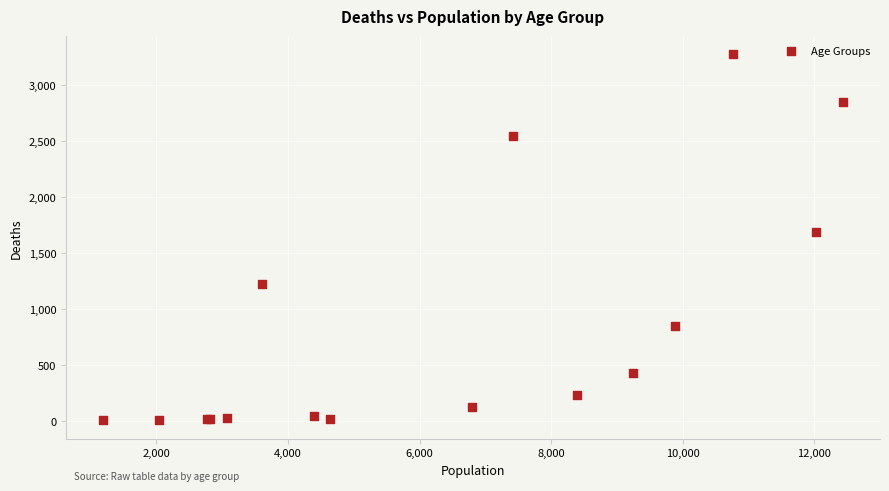

What Y value in the scatter plot is closest to 1638?

1690